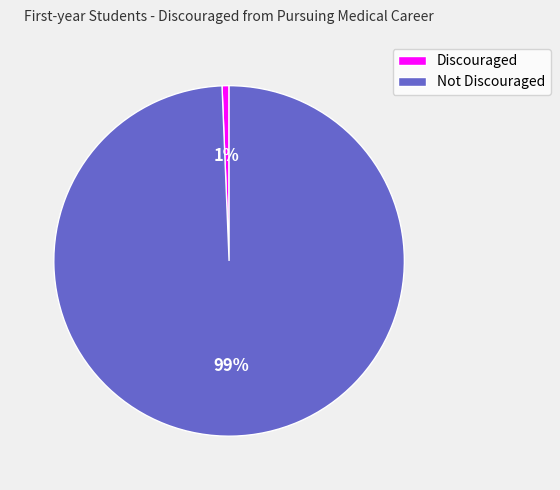

What is the majority slice?

Not Discouraged